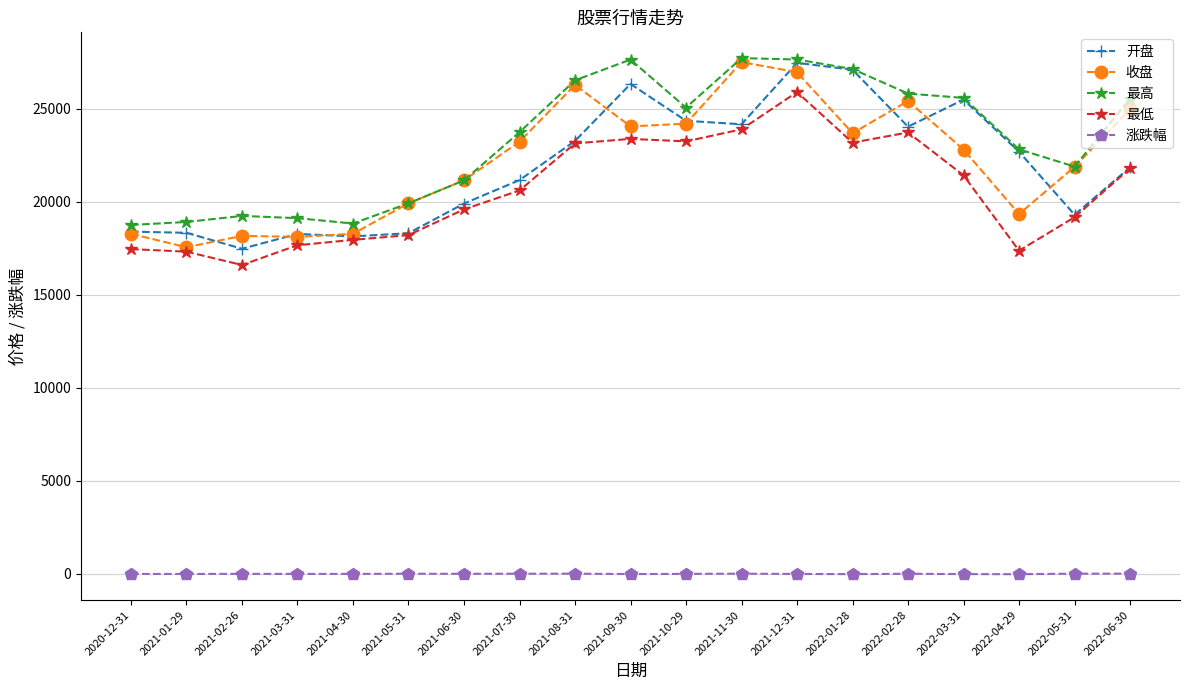

The value of 最低 at 2021-10-29 is 23246.3. True or false?

True